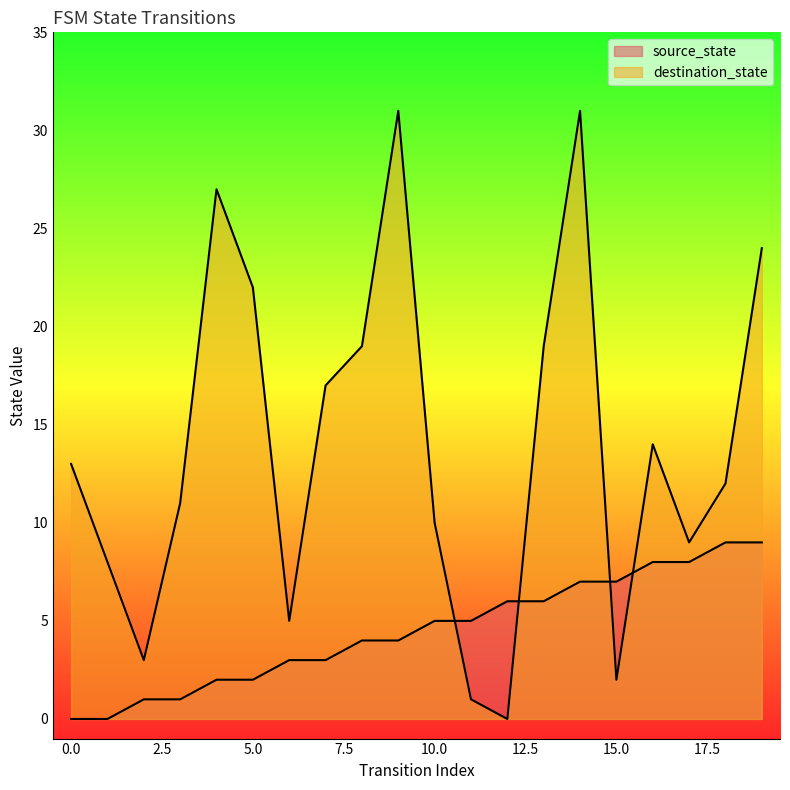

How many lines are shown in the chart?

2